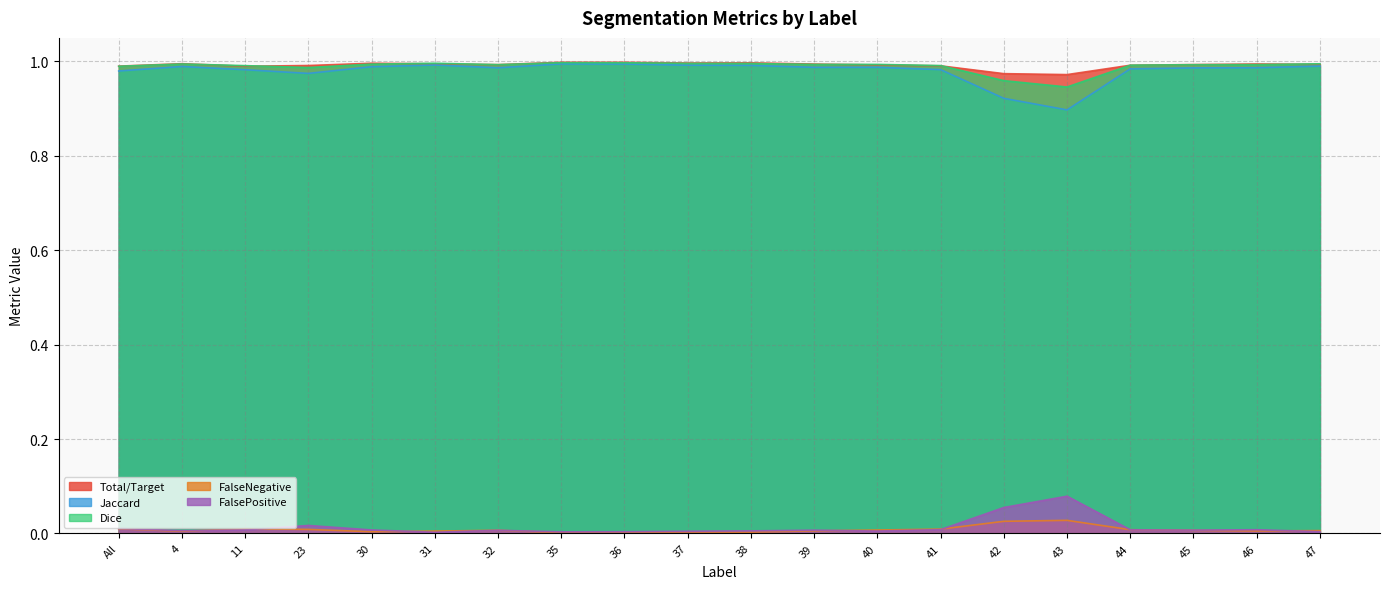

Does the chart display data point markers on the line(s)?

No